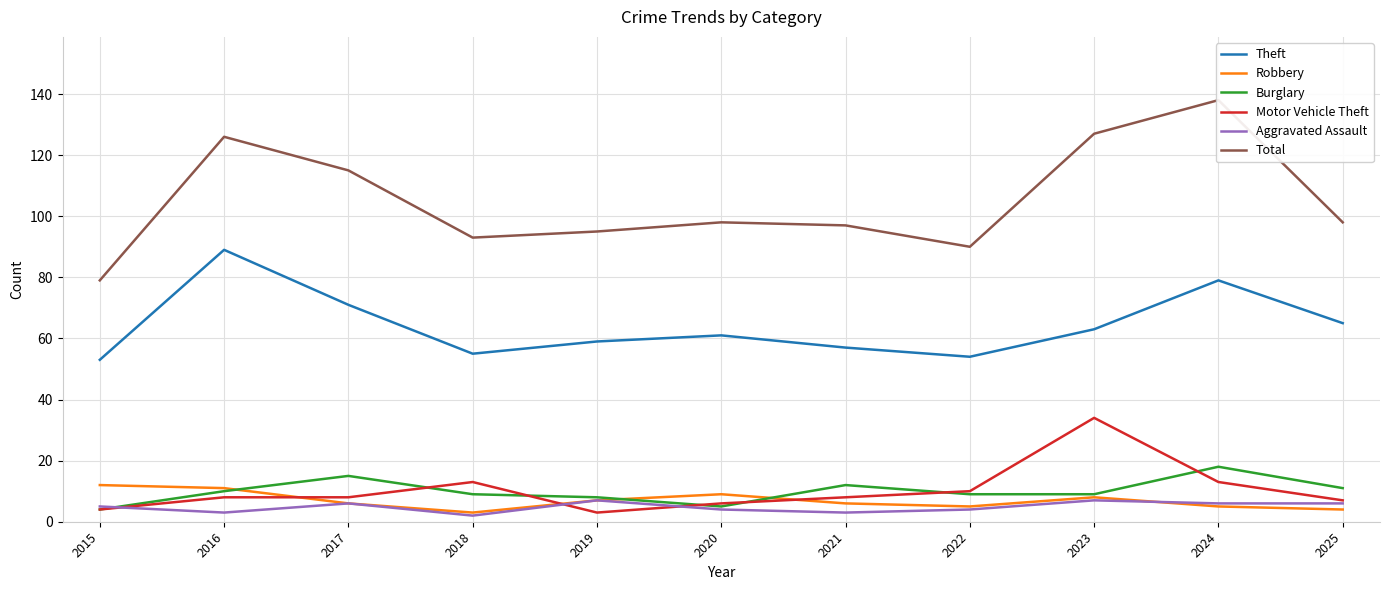

What is the difference between the Aggravated Assault values at 2024 and 2018?

4